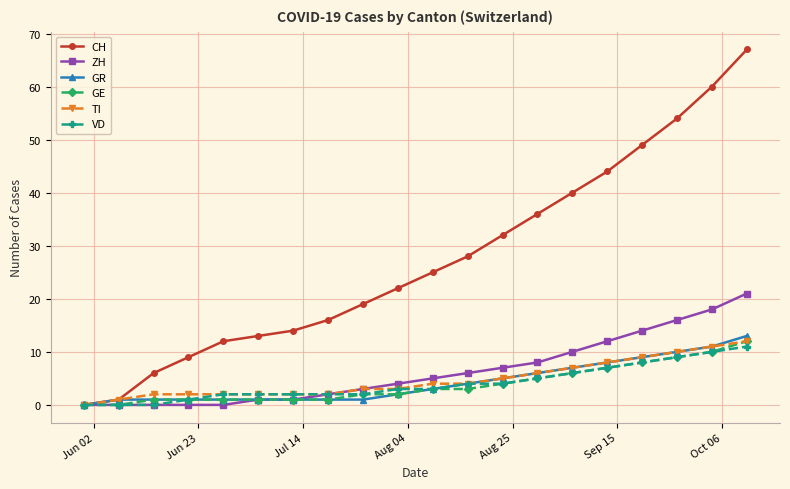

What is the maximum value for VD?

11